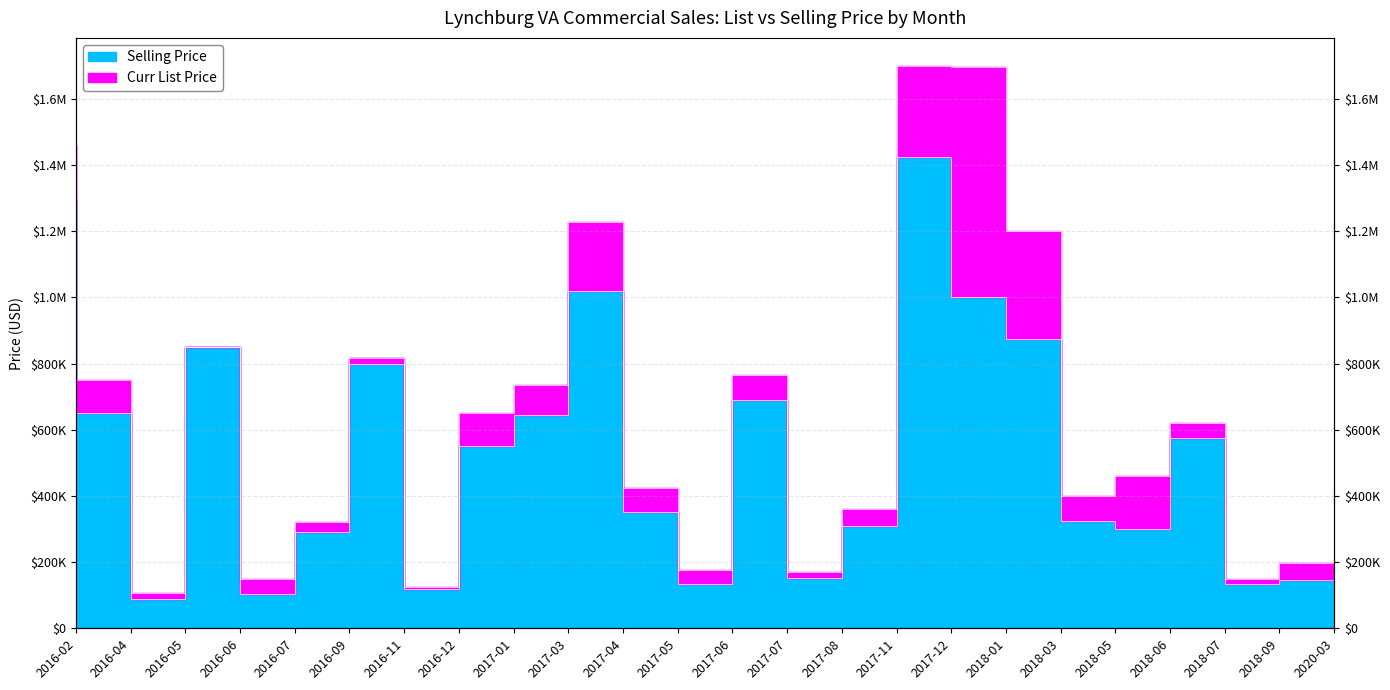

Which series changed the most between 2017-07 and 2018-05?

Curr List Price